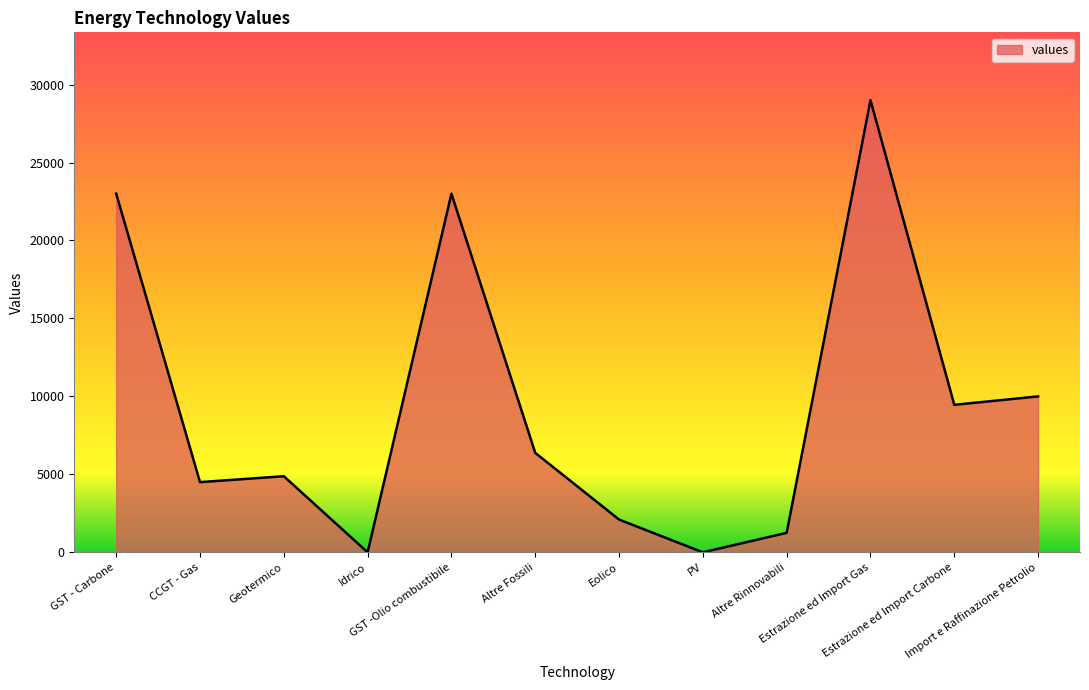

Count the number of categories in the chart.

12